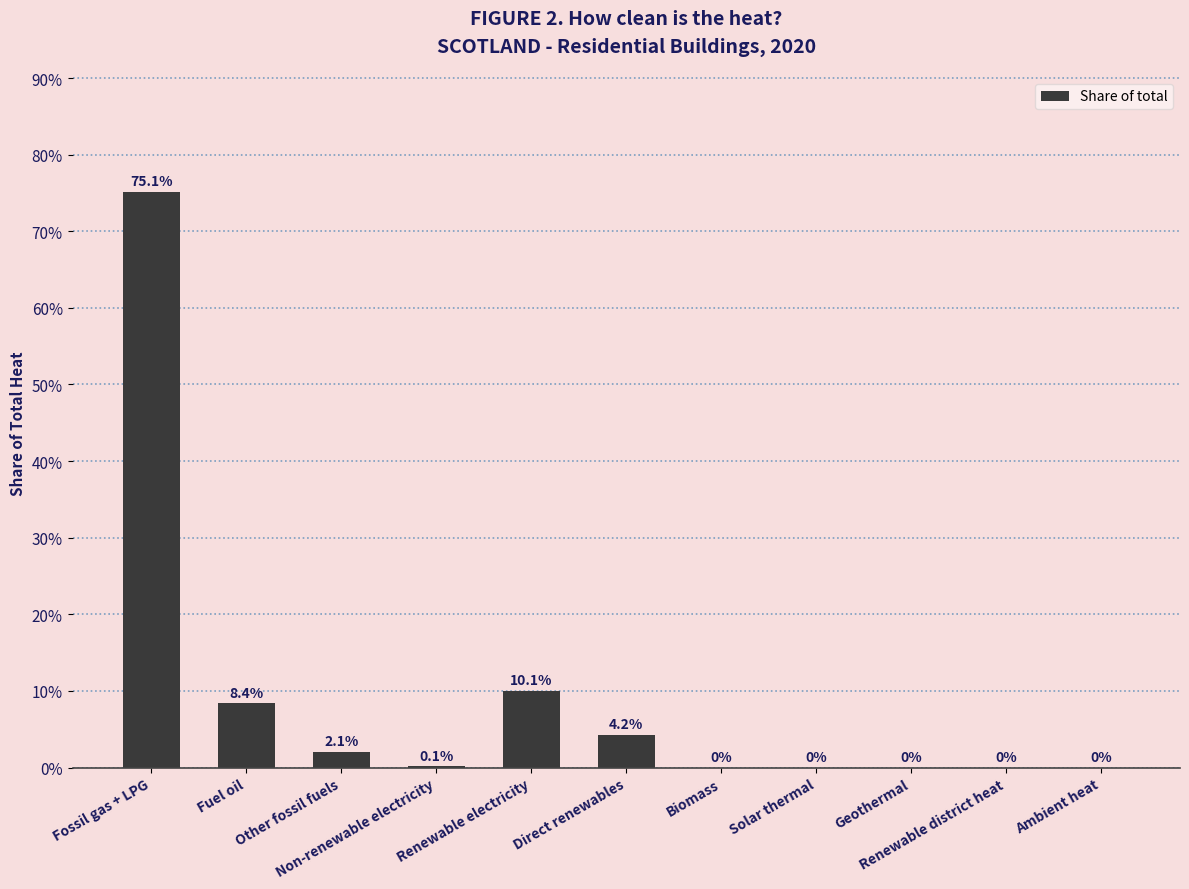

Are the bars horizontal?

No